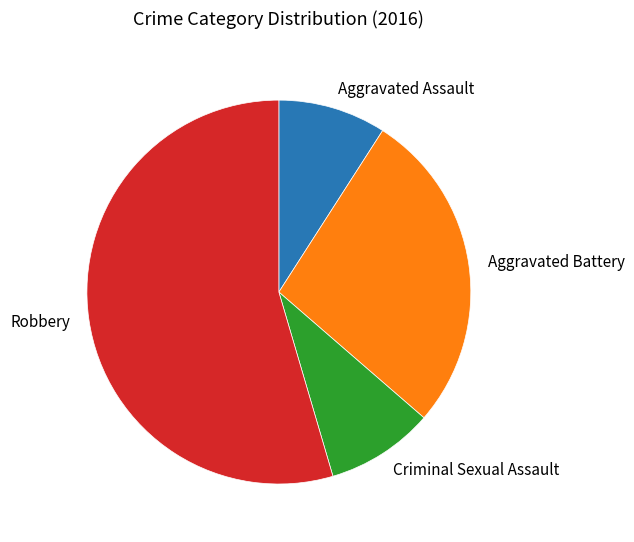

Approximately how many times larger is the value at Aggravated Assault compared to Robbery?

0.2